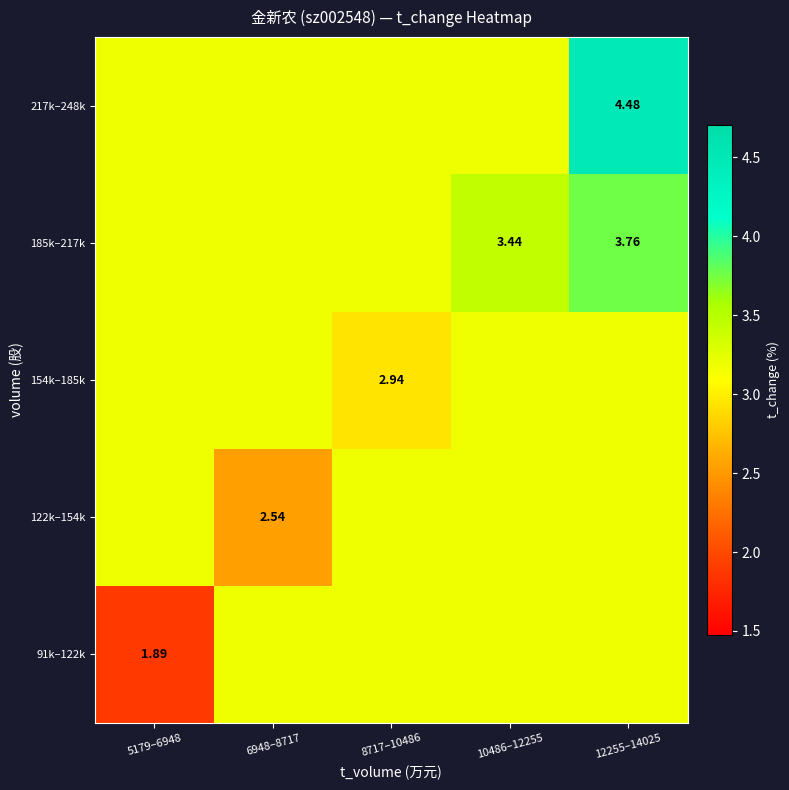

How many series are shown in this chart?

5